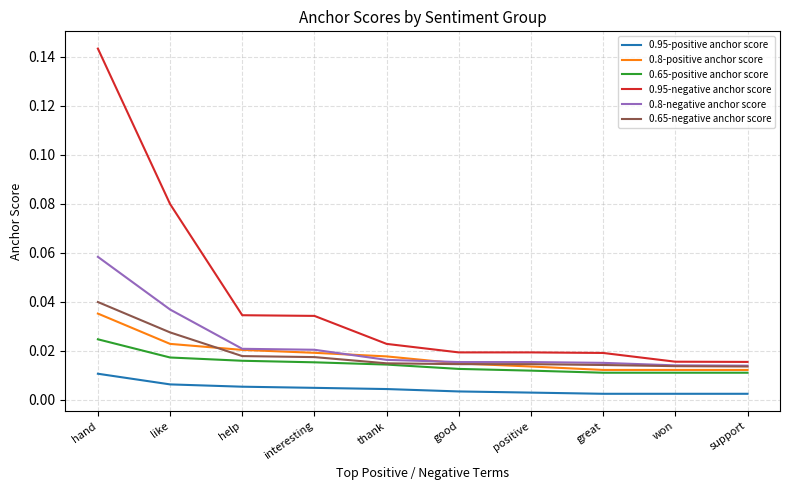

True or false: 0.8-positive anchor score has more than 1 interior local peaks.

False